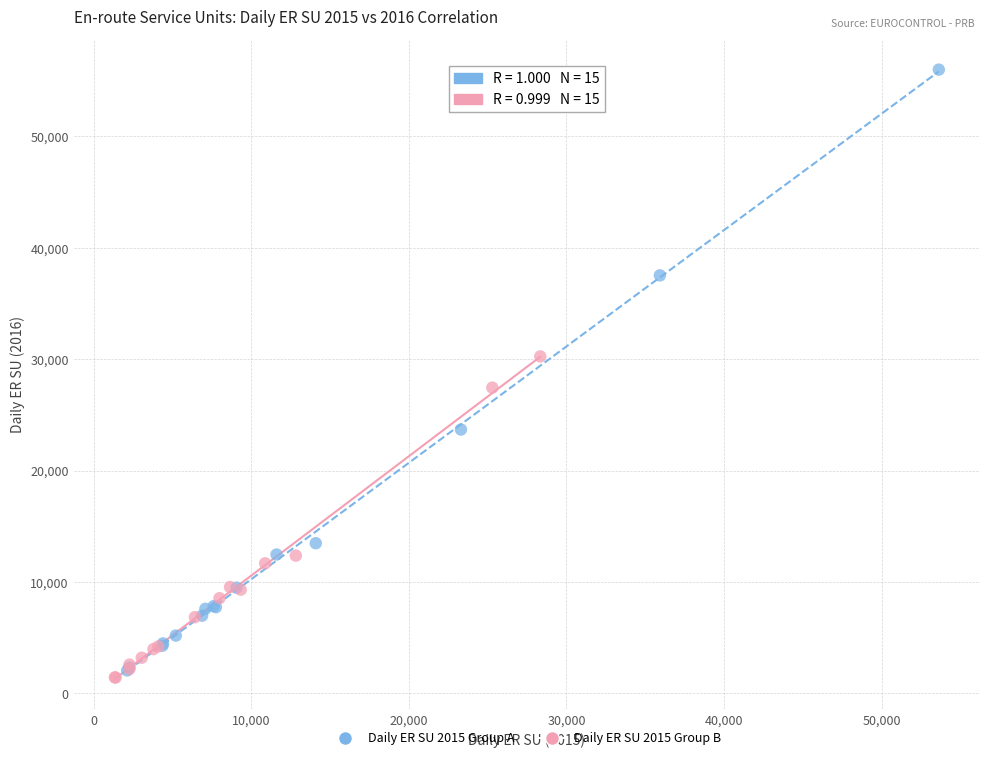

Which series has the widest spread of Y values?

Daily ER SU 2015 Group A